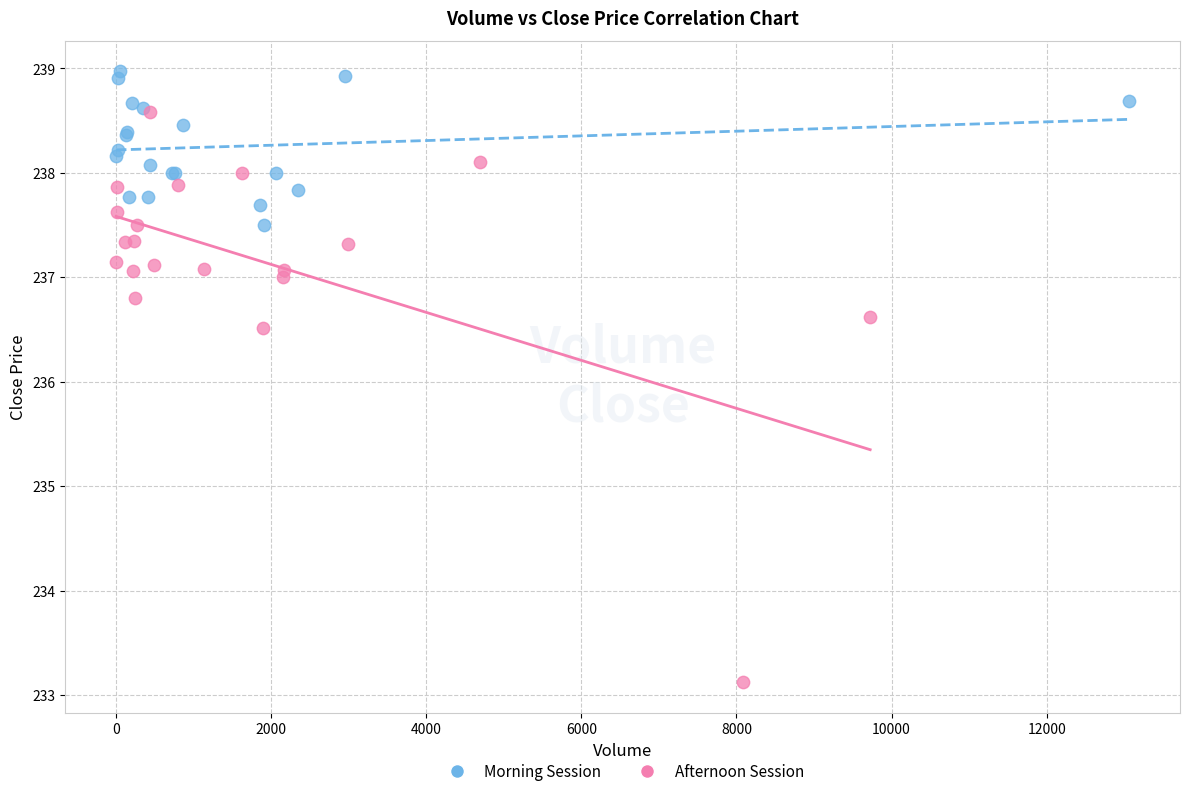

Which series has the widest spread of Y values?

Afternoon Session